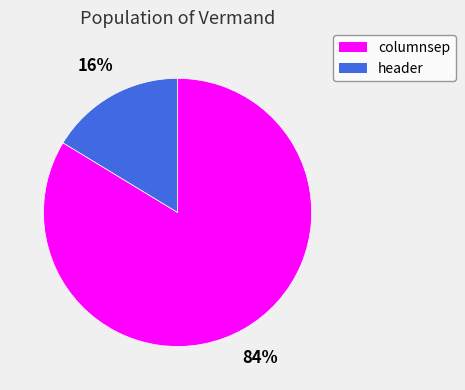

True or false: columnsep accounts for 70% of the total.

False